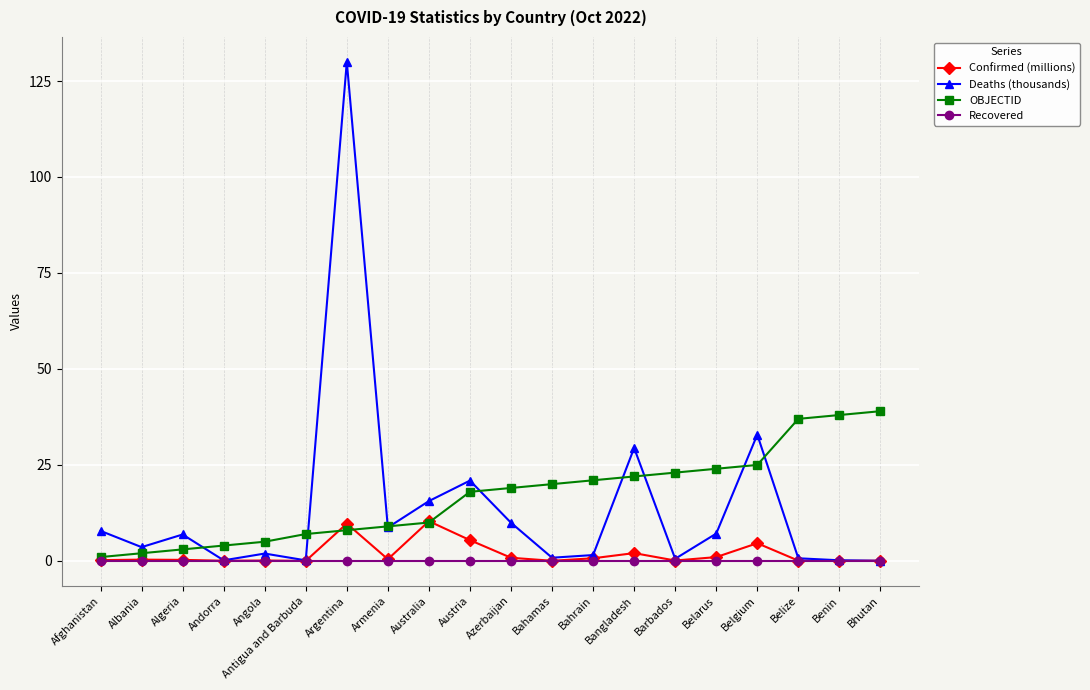

What is the label of the 5th point from the left?

Angola